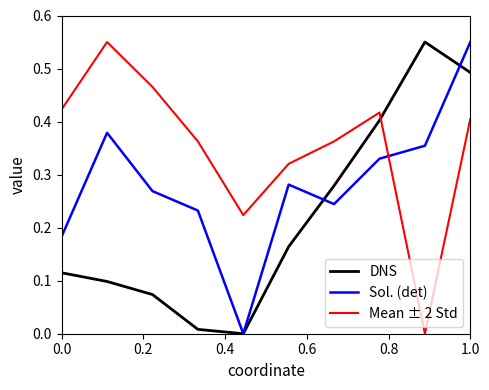

How many times do Mean ± 2 Std and Sol. (det) cross each other?

1